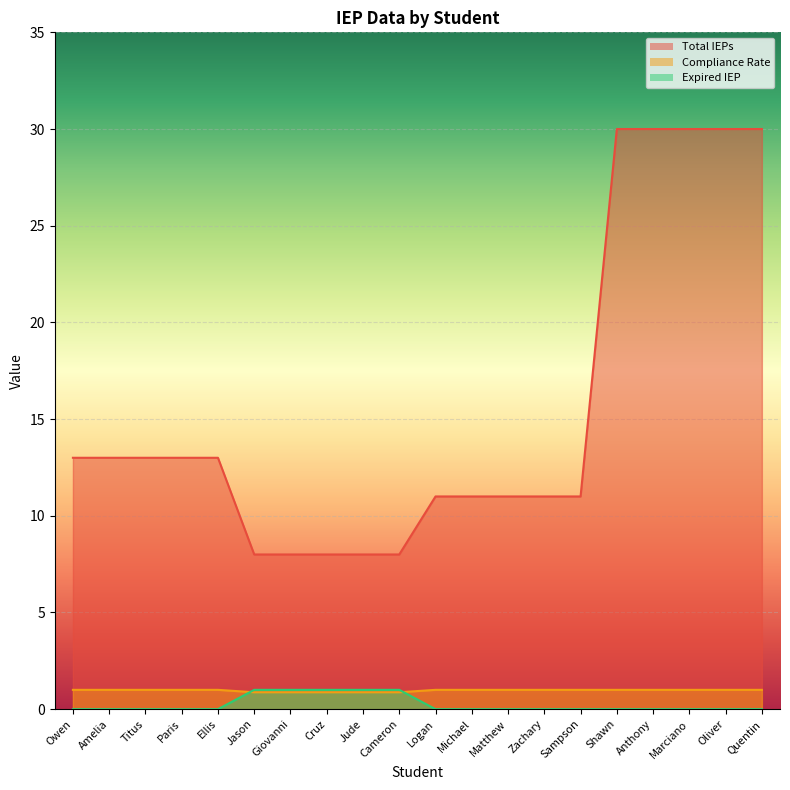

What is the difference between the highest and lowest values at Owen?

13.0